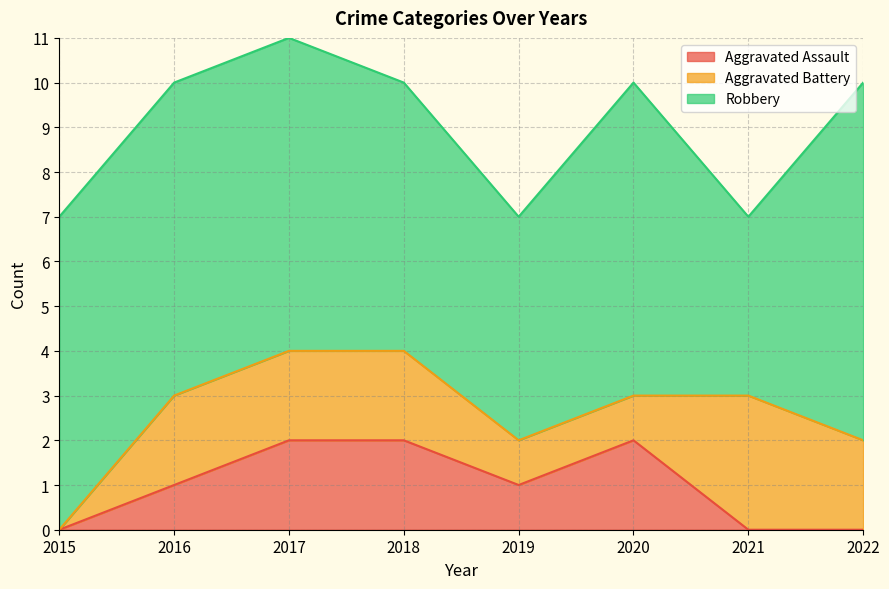

What is the value of the Robbery point at the 8th from the left?

8